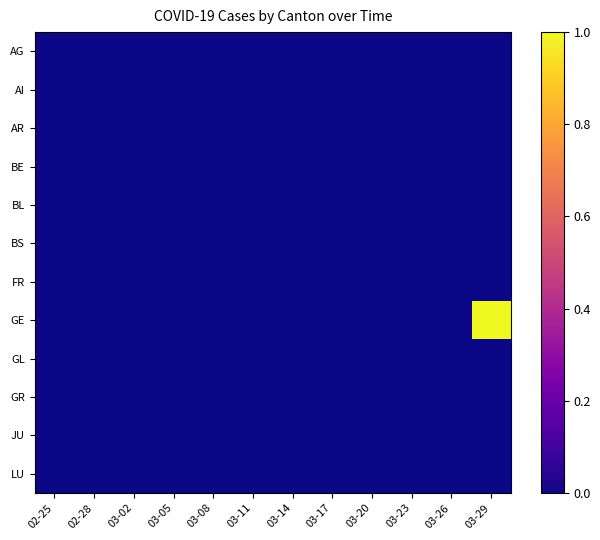

Reading left to right, list all the values displayed in this chart.

AG: 02-25=0	02-28=0	03-02=0	03-05=0	03-08=0	03-11=0	03-14=0	03-17=0	03-20=0	03-23=0	03-26=0	03-29=0
AI: 02-25=0	02-28=0	03-02=0	03-05=0	03-08=0	03-11=0	03-14=0	03-17=0	03-20=0	03-23=0	03-26=0	03-29=0
AR: 02-25=0	02-28=0	03-02=0	03-05=0	03-08=0	03-11=0	03-14=0	03-17=0	03-20=0	03-23=0	03-26=0	03-29=0
BE: 02-25=0	02-28=0	03-02=0	03-05=0	03-08=0	03-11=0	03-14=0	03-17=0	03-20=0	03-23=0	03-26=0	03-29=0
BL: 02-25=0	02-28=0	03-02=0	03-05=0	03-08=0	03-11=0	03-14=0	03-17=0	03-20=0	03-23=0	03-26=0	03-29=0
BS: 02-25=0	02-28=0	03-02=0	03-05=0	03-08=0	03-11=0	03-14=0	03-17=0	03-20=0	03-23=0	03-26=0	03-29=0
FR: 02-25=0	02-28=0	03-02=0	03-05=0	03-08=0	03-11=0	03-14=0	03-17=0	03-20=0	03-23=0	03-26=0	03-29=0
GE: 02-25=0	02-28=0	03-02=0	03-05=0	03-08=0	03-11=0	03-14=0	03-17=0	03-20=0	03-23=0	03-26=0	03-29=1
GL: 02-25=0	02-28=0	03-02=0	03-05=0	03-08=0	03-11=0	03-14=0	03-17=0	03-20=0	03-23=0	03-26=0	03-29=0
GR: 02-25=0	02-28=0	03-02=0	03-05=0	03-08=0	03-11=0	03-14=0	03-17=0	03-20=0	03-23=0	03-26=0	03-29=0
JU: 02-25=0	02-28=0	03-02=0	03-05=0	03-08=0	03-11=0	03-14=0	03-17=0	03-20=0	03-23=0	03-26=0	03-29=0
LU: 02-25=0	02-28=0	03-02=0	03-05=0	03-08=0	03-11=0	03-14=0	03-17=0	03-20=0	03-23=0	03-26=0	03-29=0